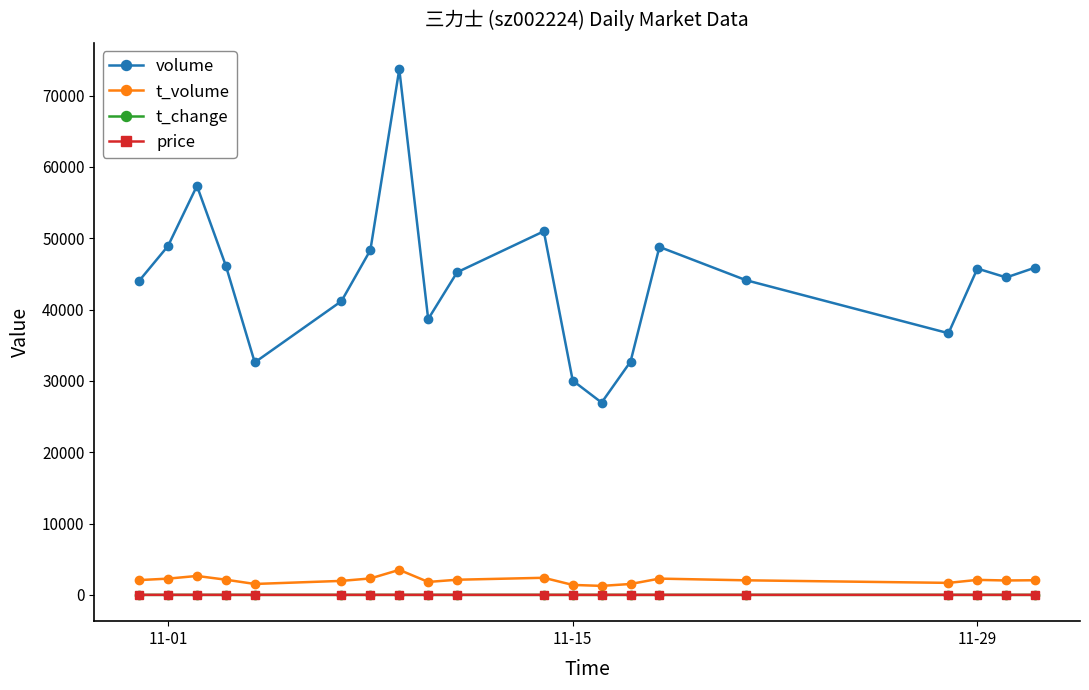

Which series has the largest total across all categories?

volume